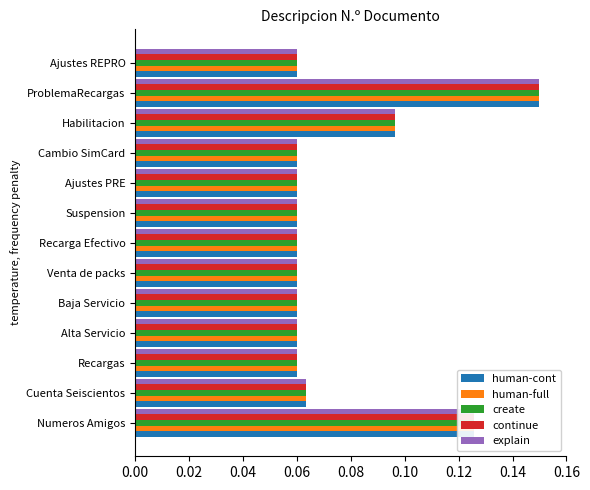

True or false: explain has a value of 0.0 at Baja Servicio.

False